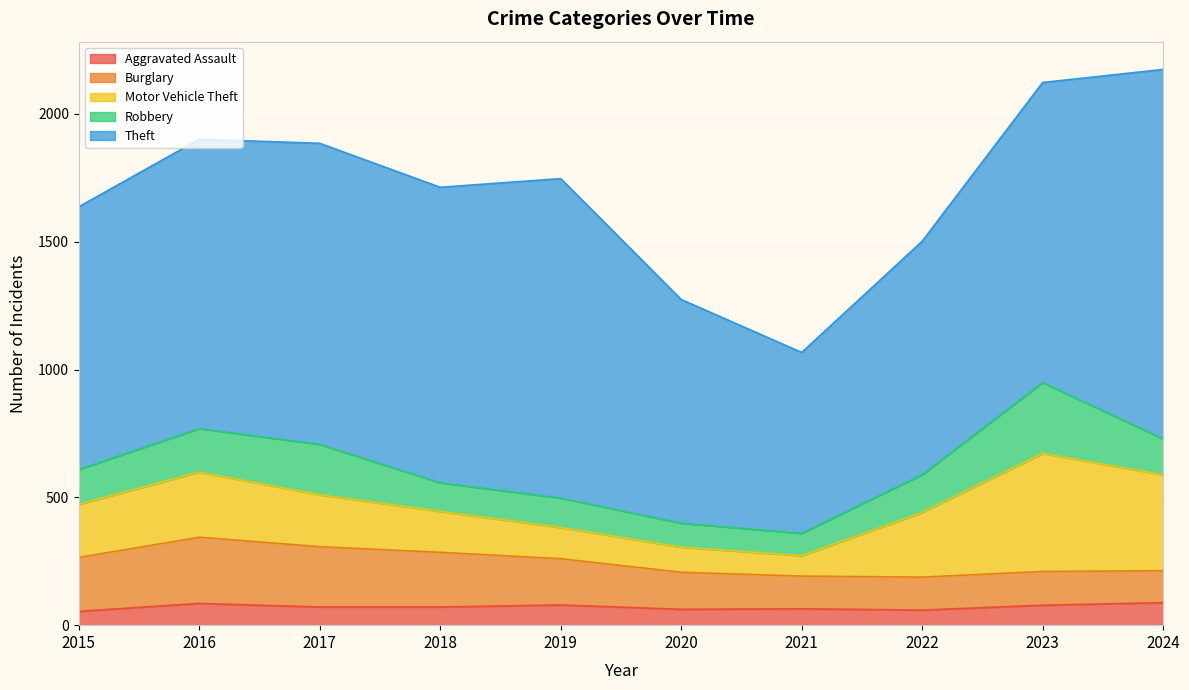

What is the minimum value for Motor Vehicle Theft?

80